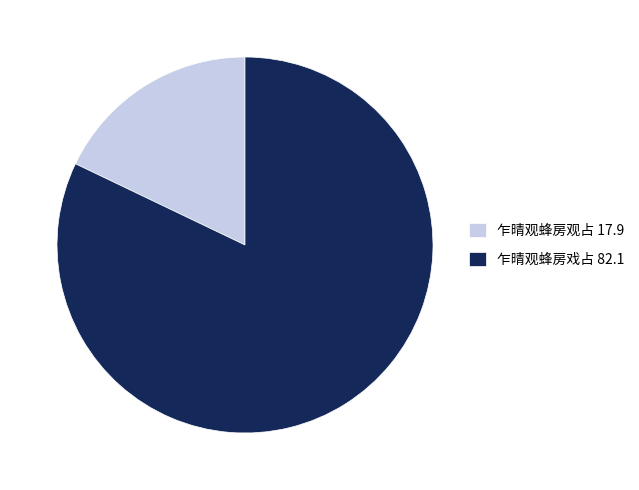

Is the sum of 乍晴观蜂房戏占 and 乍晴观蜂房观占 greater than half?

Yes